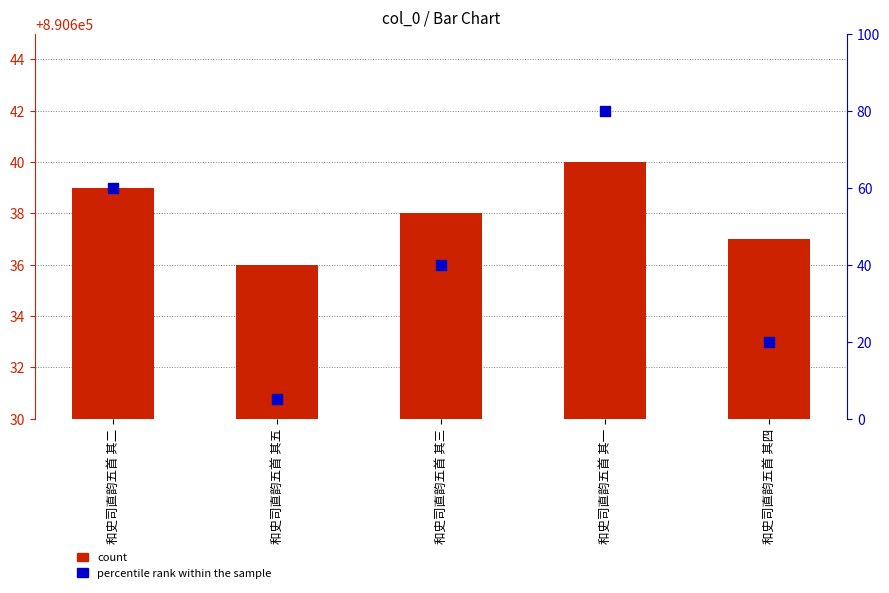

Which series contains the lowest Y value?

percentile rank within the sample